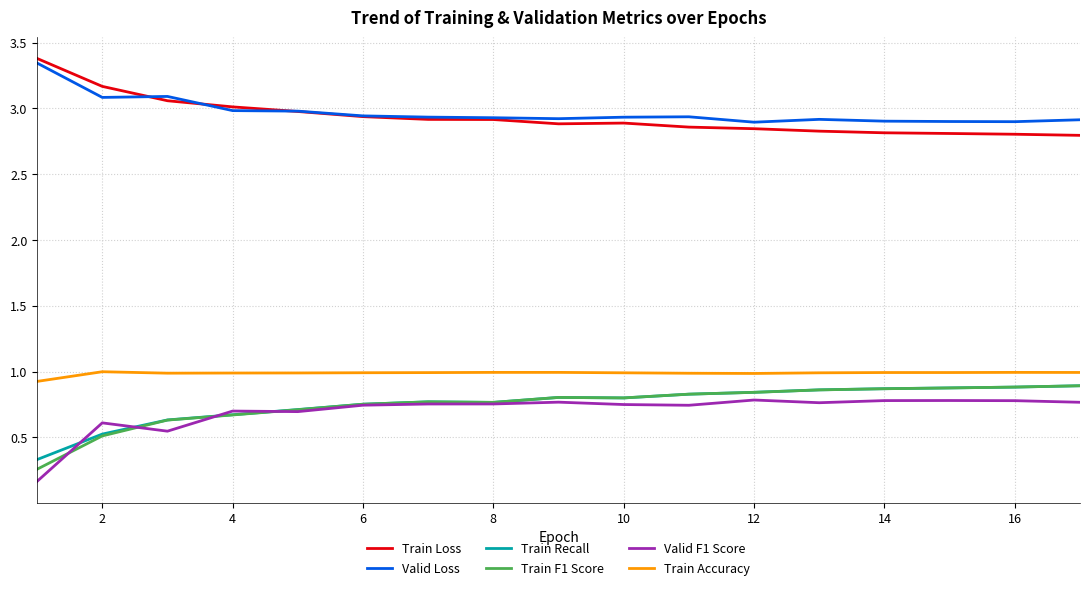

True or false: Train F1 Score and Train Accuracy intersect in this chart.

False